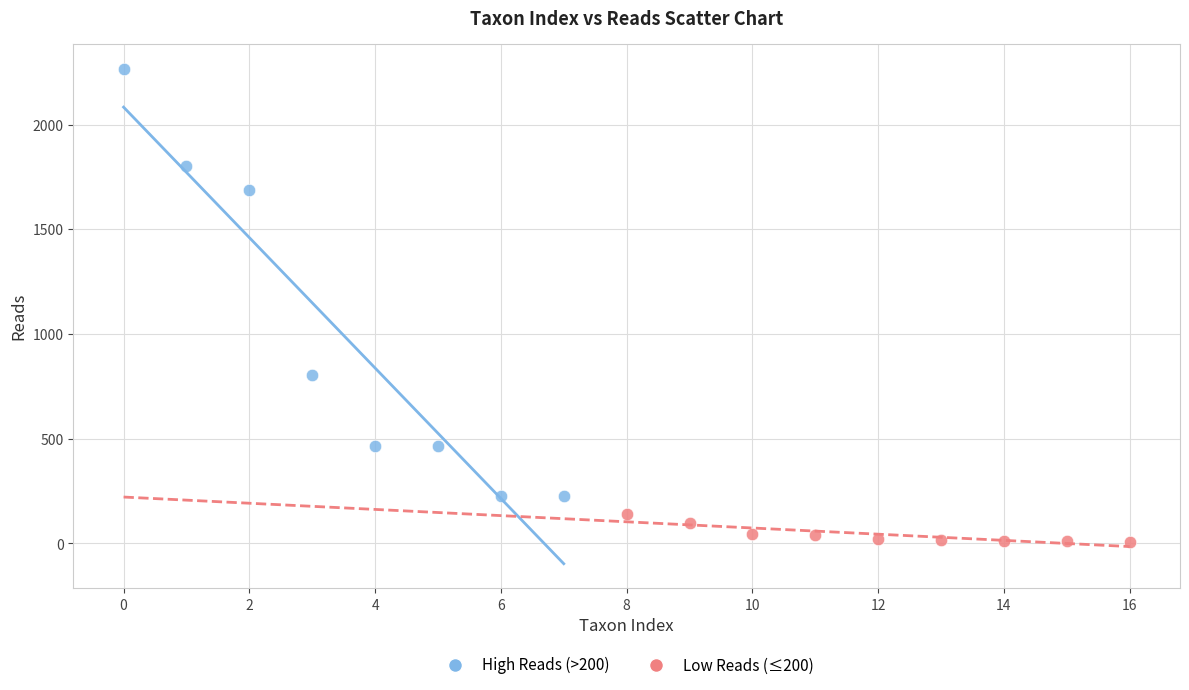

What are all the series names shown in the legend?

High Reads (>200), Low Reads (≤200)